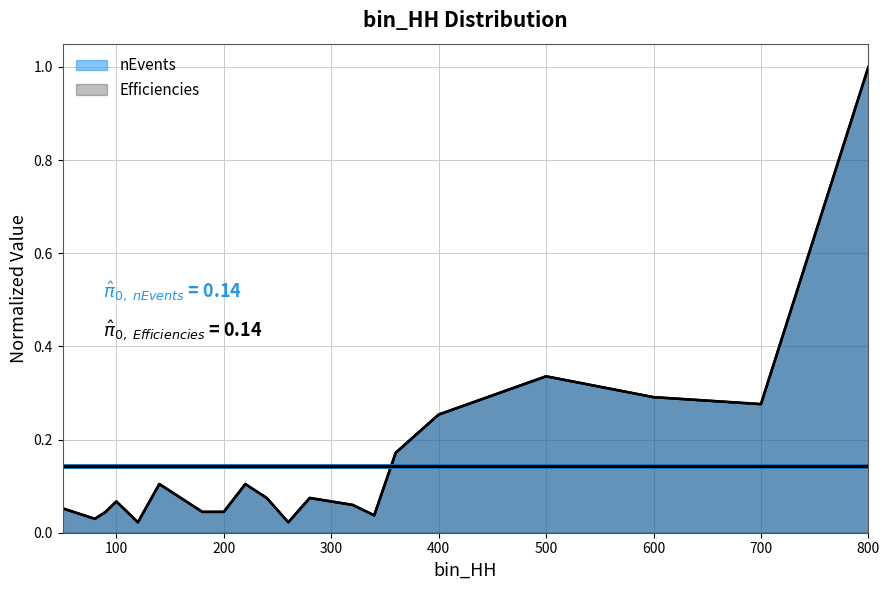

True or false: nEvents and Efficiencies intersect in this chart.

True